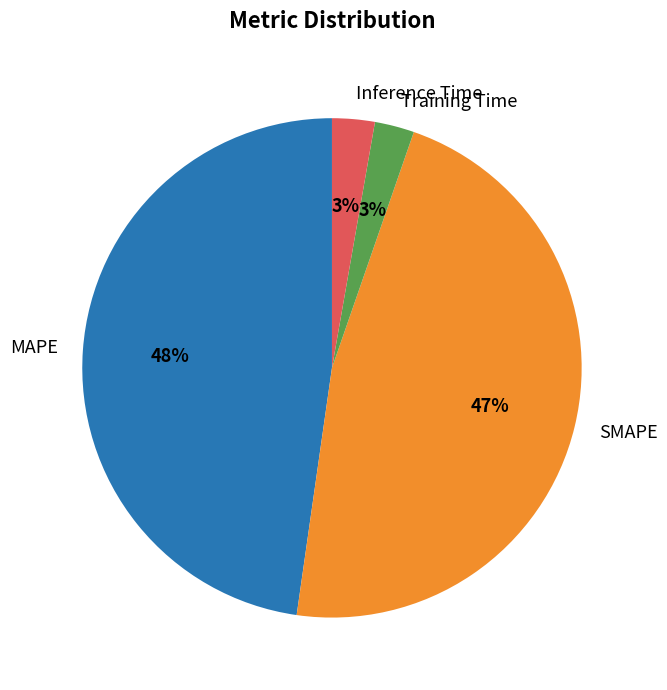

Combined, do Training Time and SMAPE account for over 50%?

No